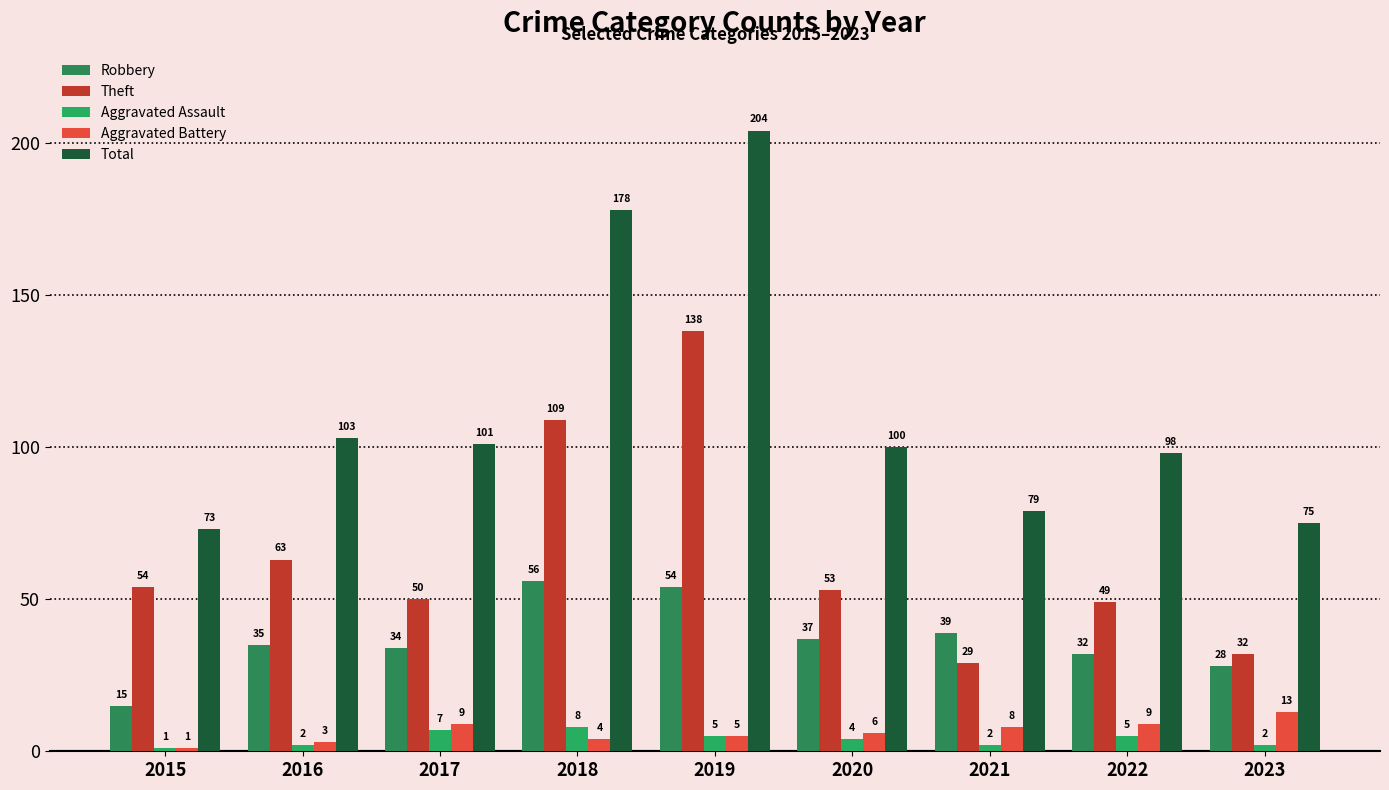

Are the bars horizontal?

No